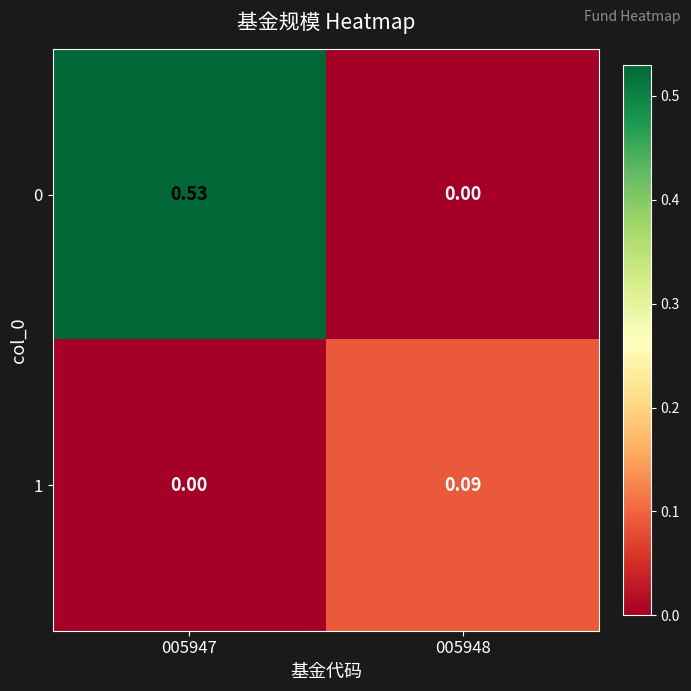

Rank the series at 005947 from lowest to highest value.

1, 0